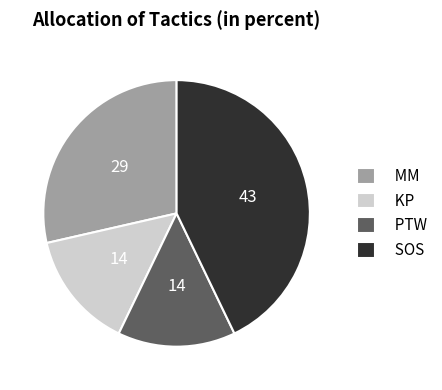

What is the largest slice in the pie chart?

SOS